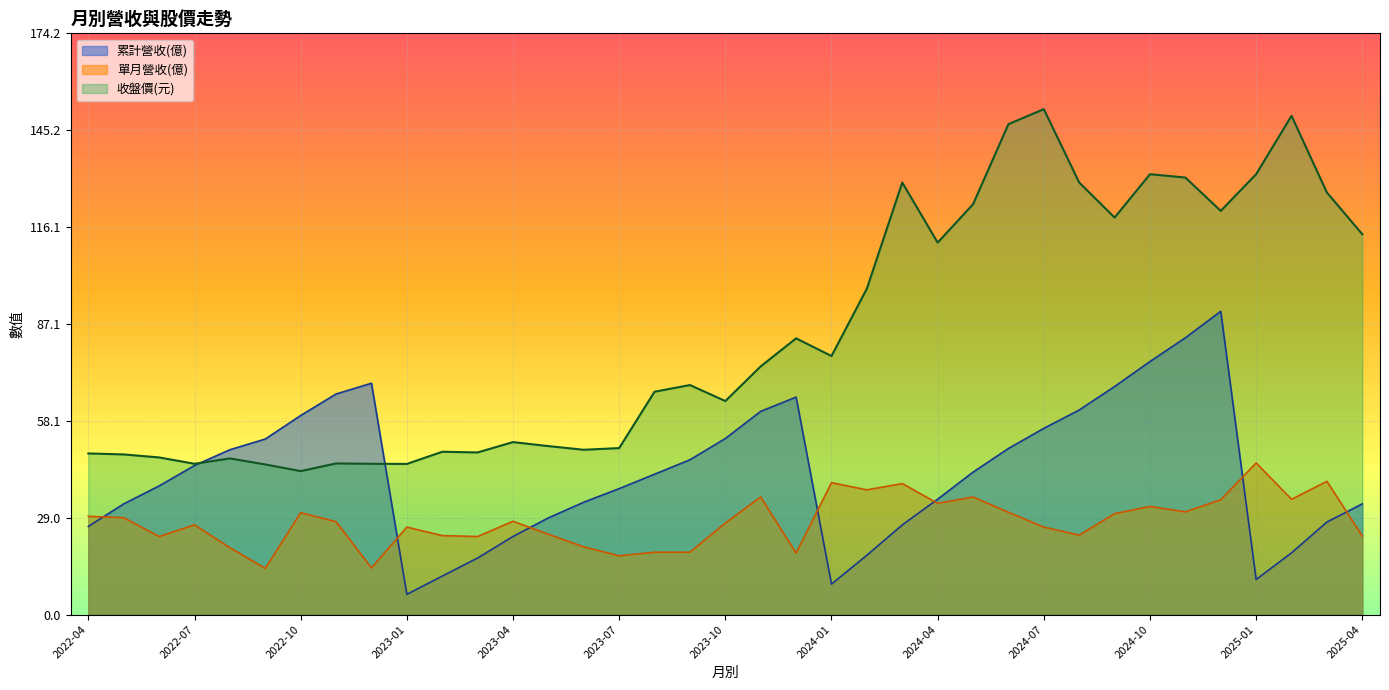

How many lines are shown in the chart?

3